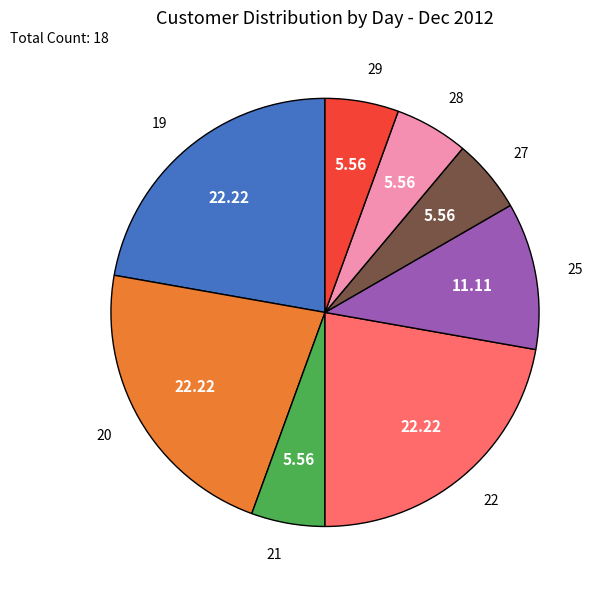

How many segments does this pie chart have?

8